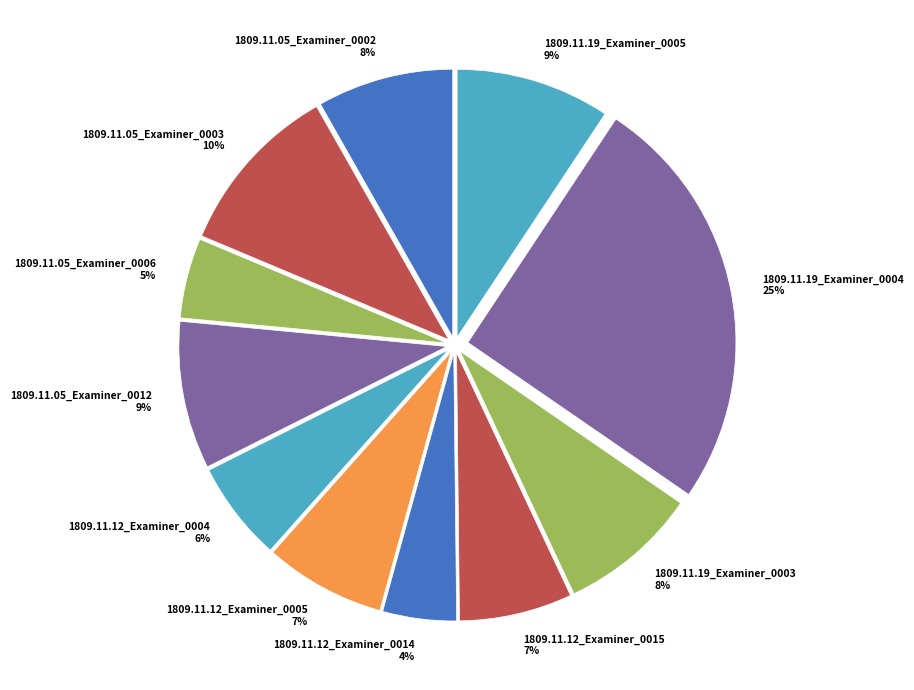

To the nearest percent, what is the combined percentage of 1809.11.12_Examiner_0005 and 1809.11.05_Examiner_0006?

12%